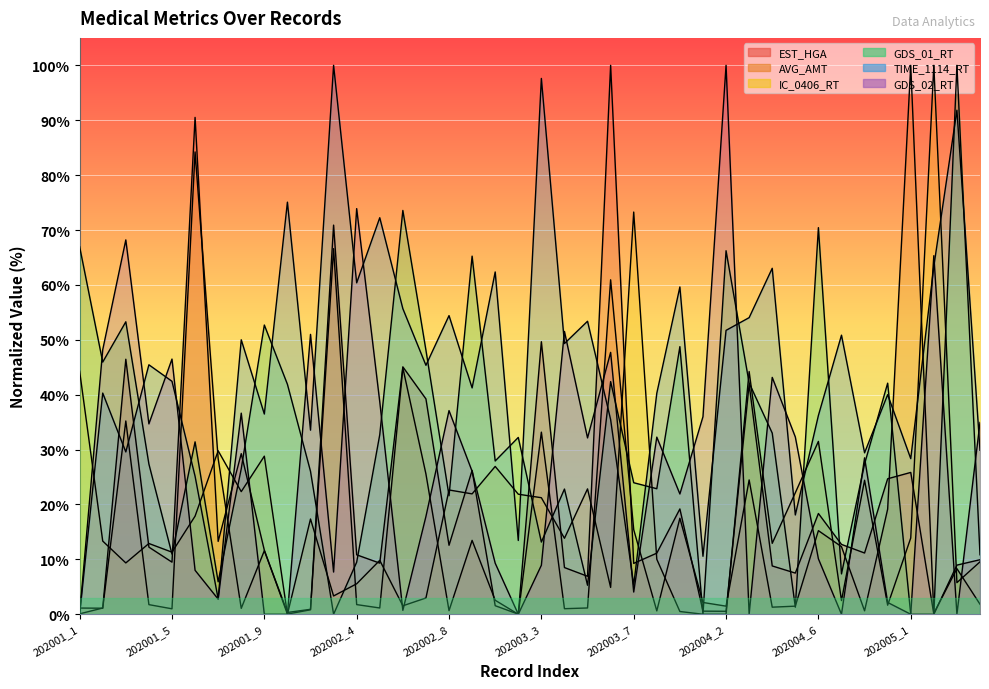

Which series changed the most between 202001_5 and 202004_2?

GDS_01_RT